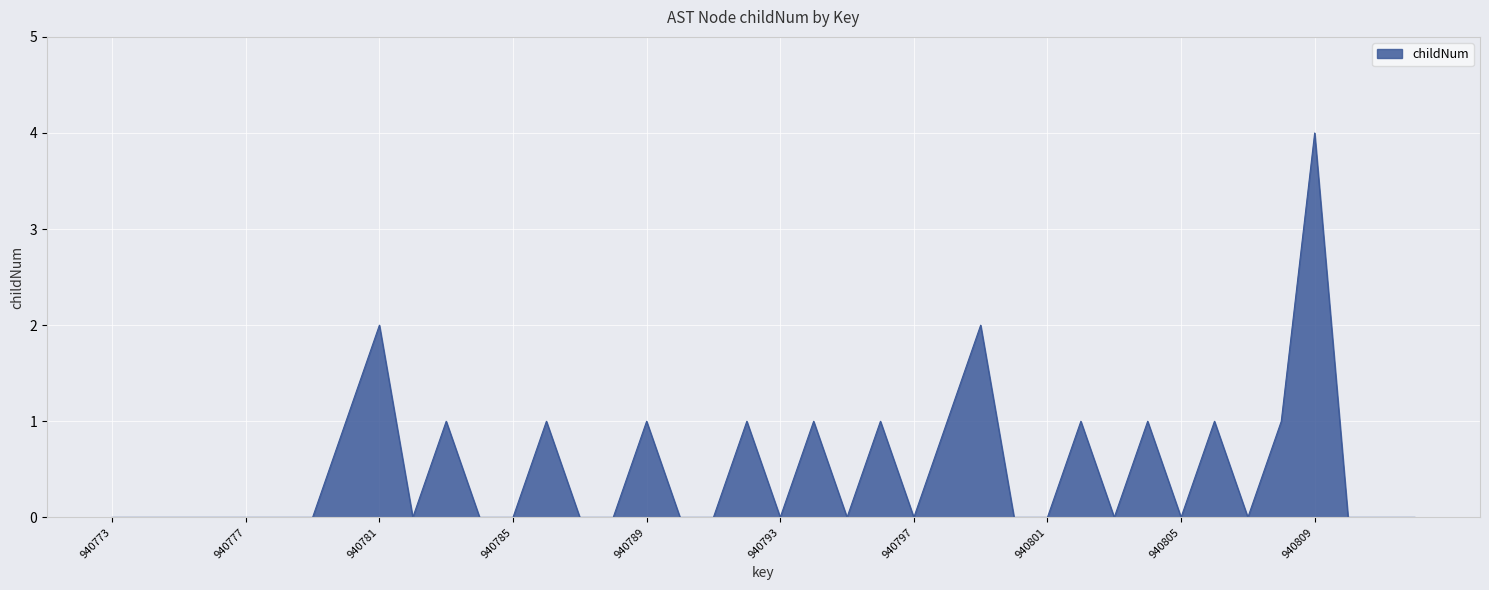

What is the greatest value displayed?

4